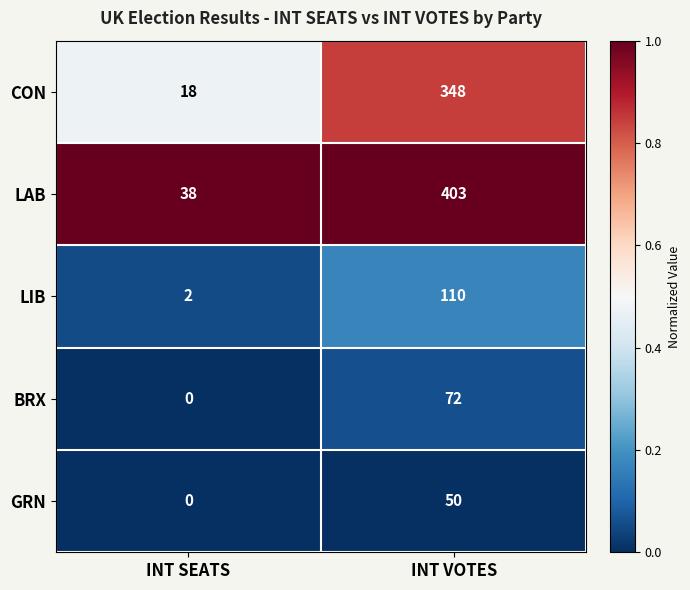

Reading left to right, transcribe all the data shown in this chart.

CON: 18	348
LAB: 38	403
LIB: 2	110
BRX: 0	72
GRN: 0	50